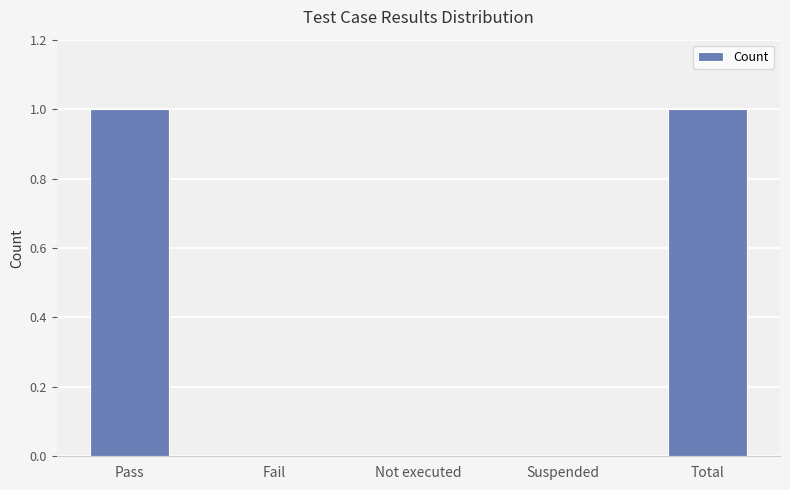

Count the number of categories in the chart.

5